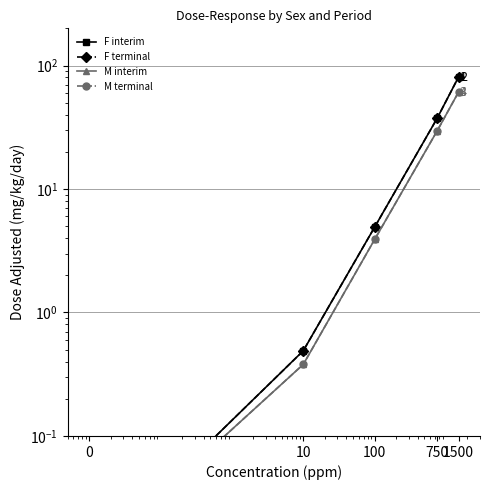

What is the value of the F terminal point at the 3rd from the left?

4.9